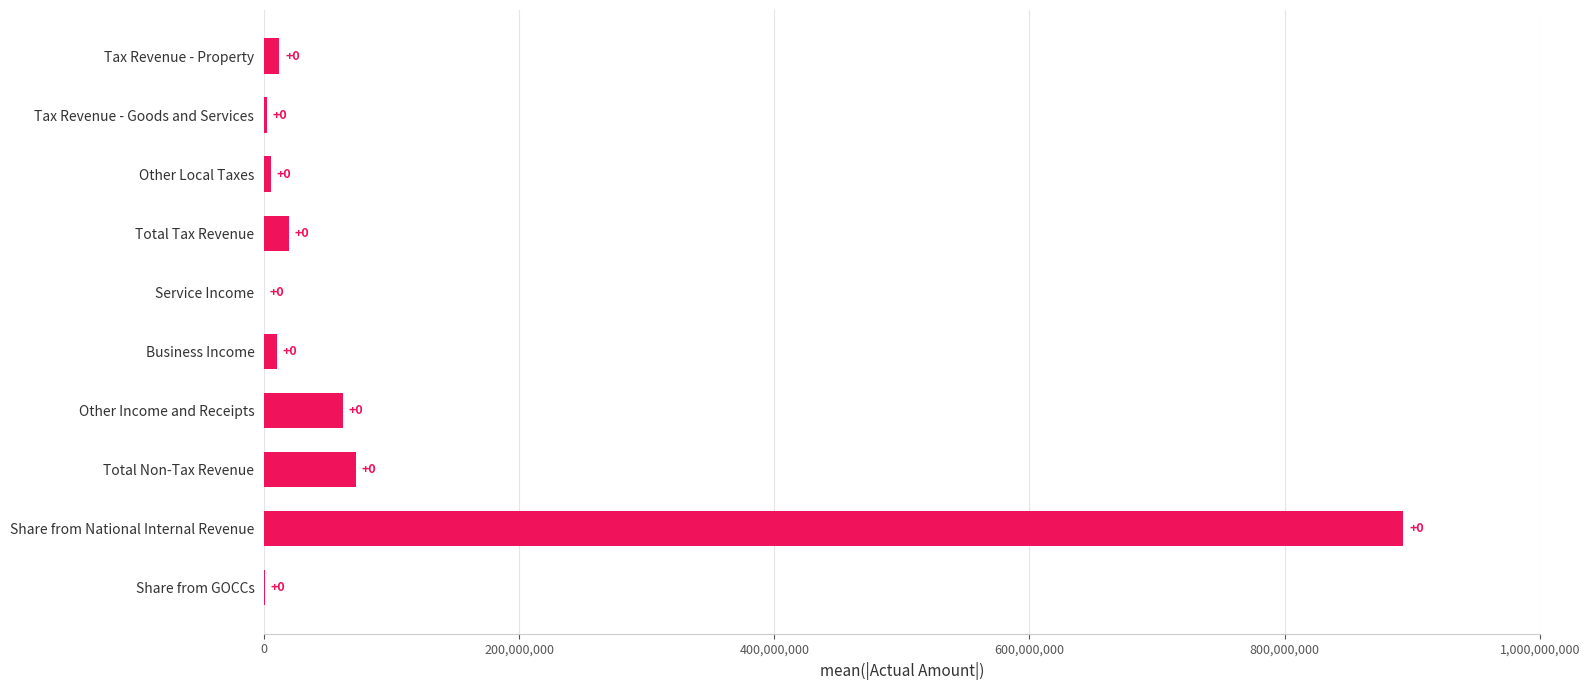

True or false: the data shows 827602.5 at Share from GOCCs.

True